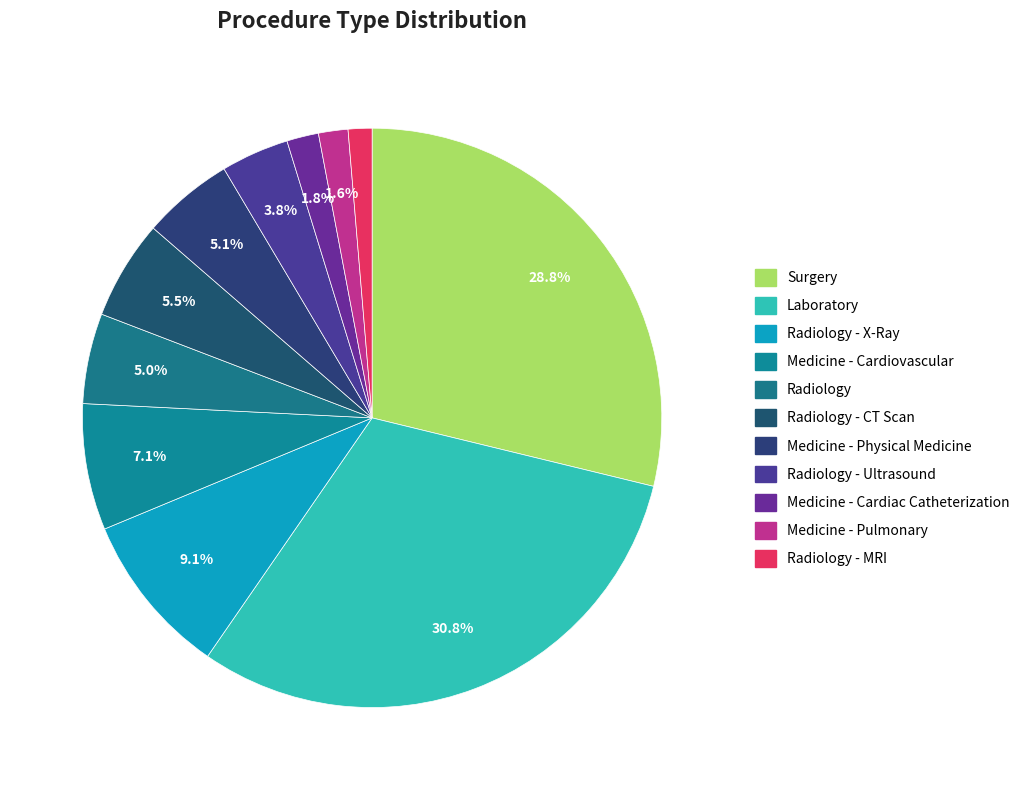

To the nearest percent, what is the average slice percentage?

9%